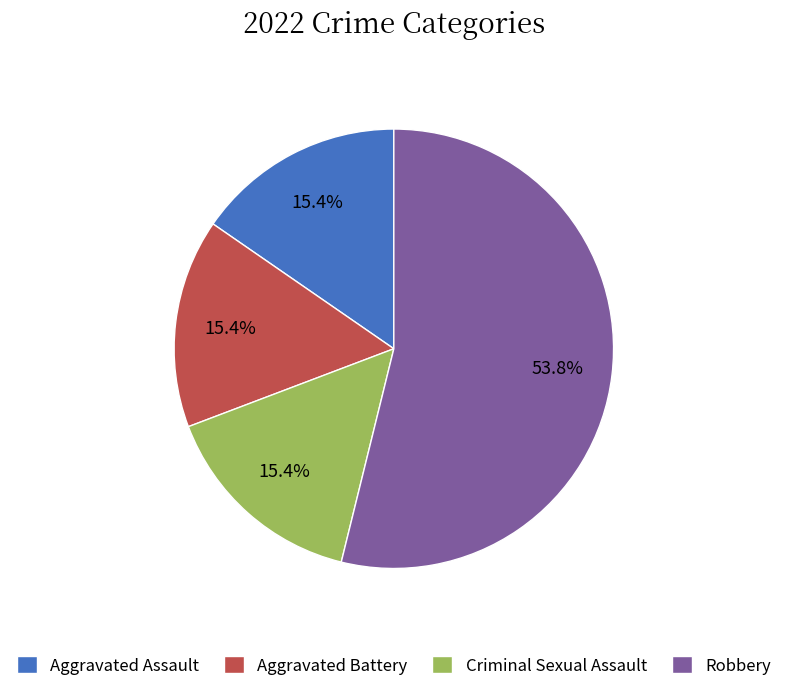

Combined, what portion of the pie is Criminal Sexual Assault and Robbery?

69.2%